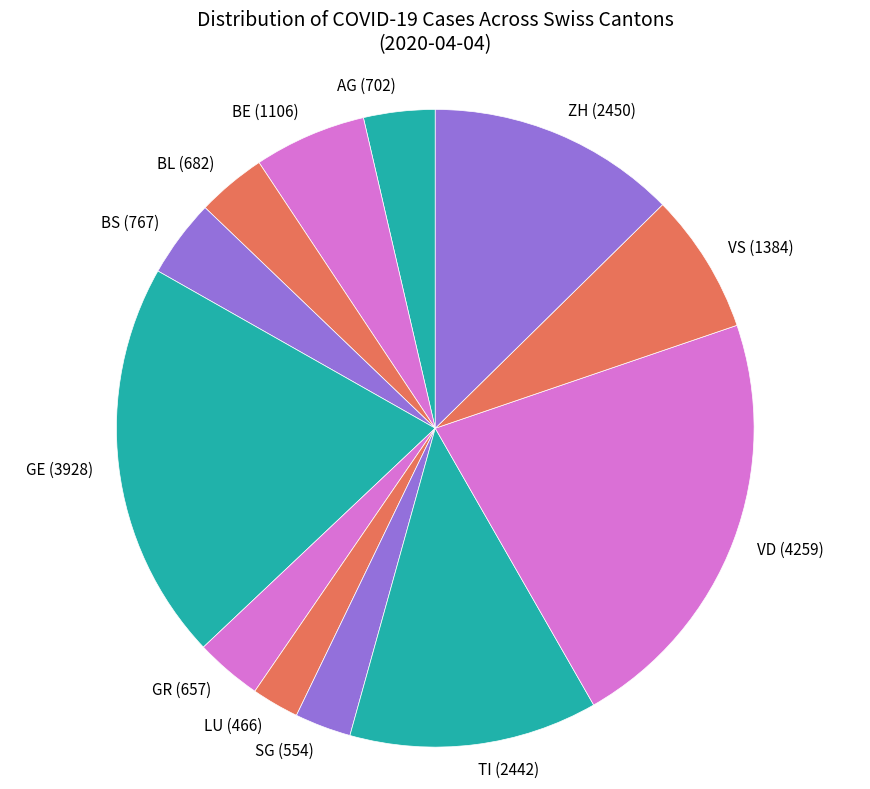

Is it true that AG is 4% of the pie?

True